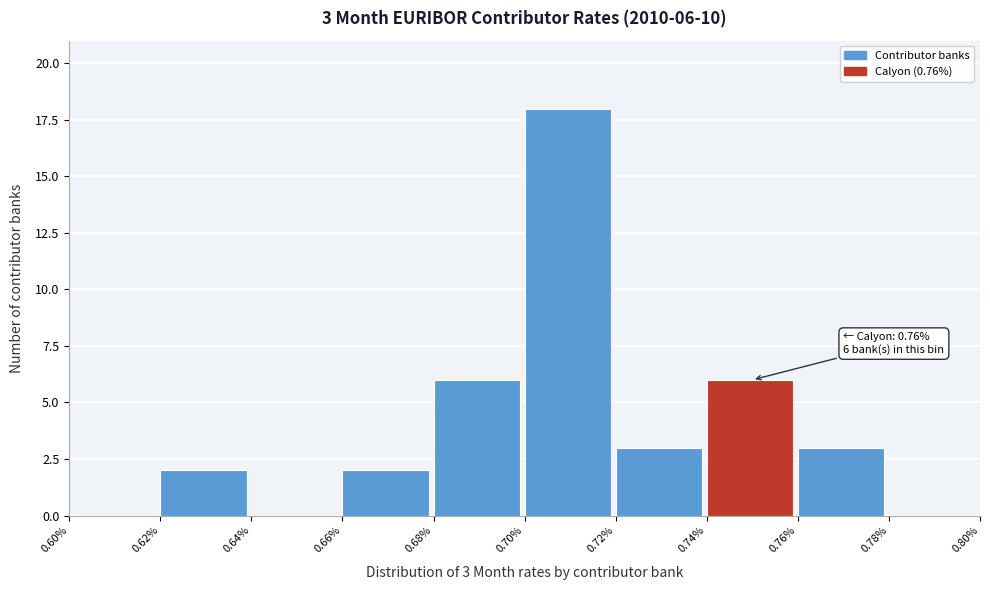

Which range on the x-axis has the tallest bar?

0.70% to 0.72%